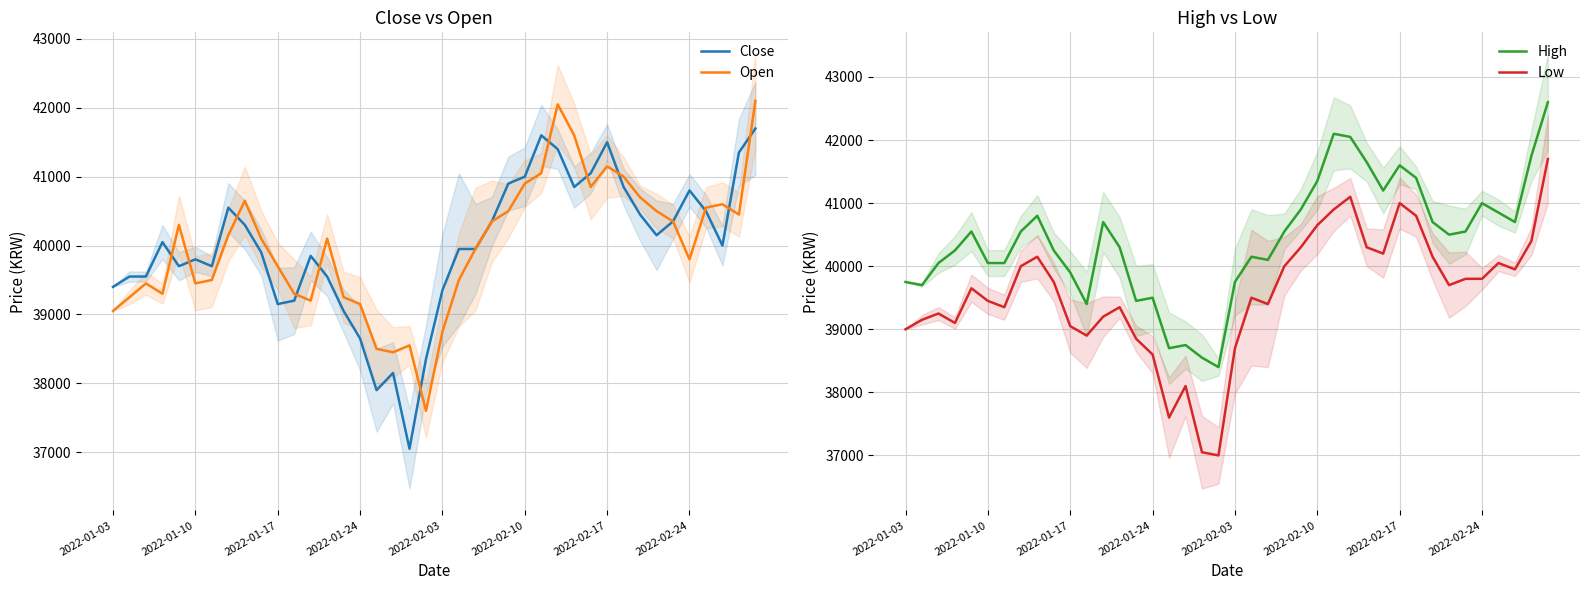

What are all the series names shown in the legend?

Close, Open, High, Low